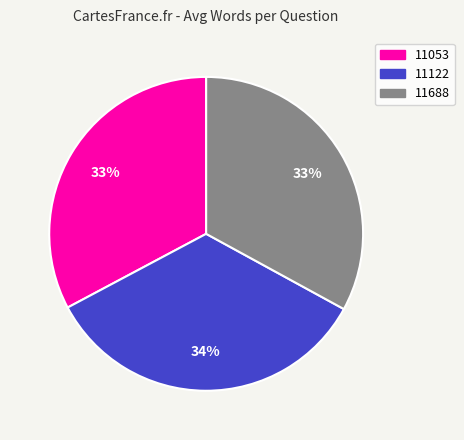

What is the largest slice in the pie chart?

11122